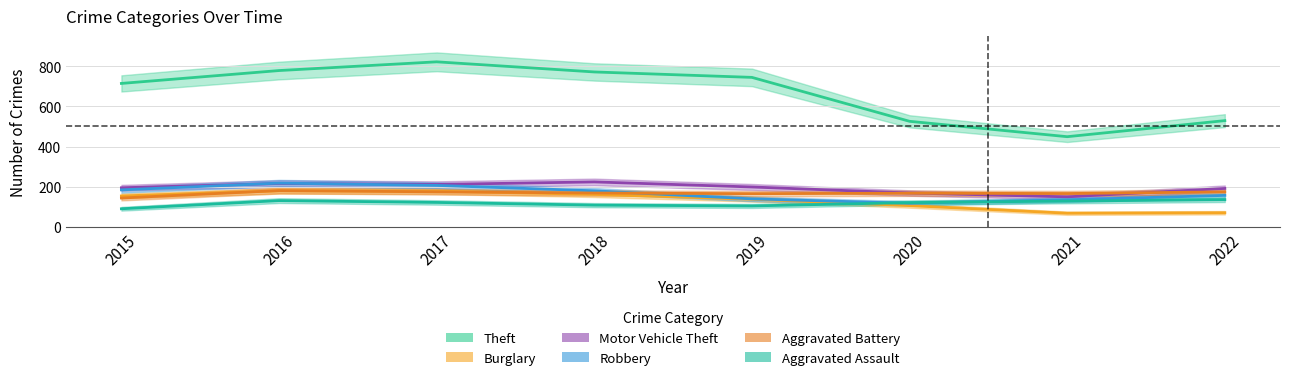

At which label does Aggravated Battery reach its minimum?

2015